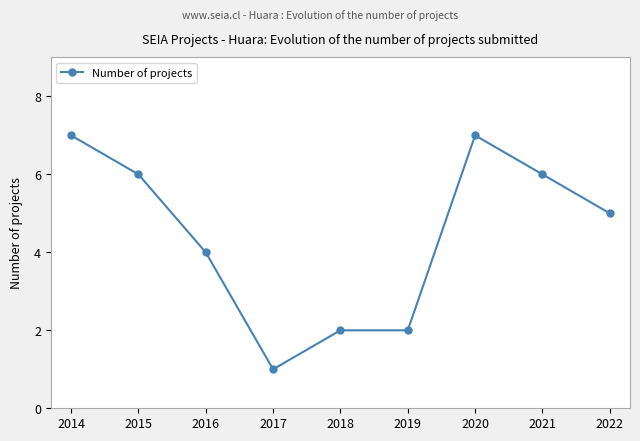

What is the value of the 9th point from the left?

5